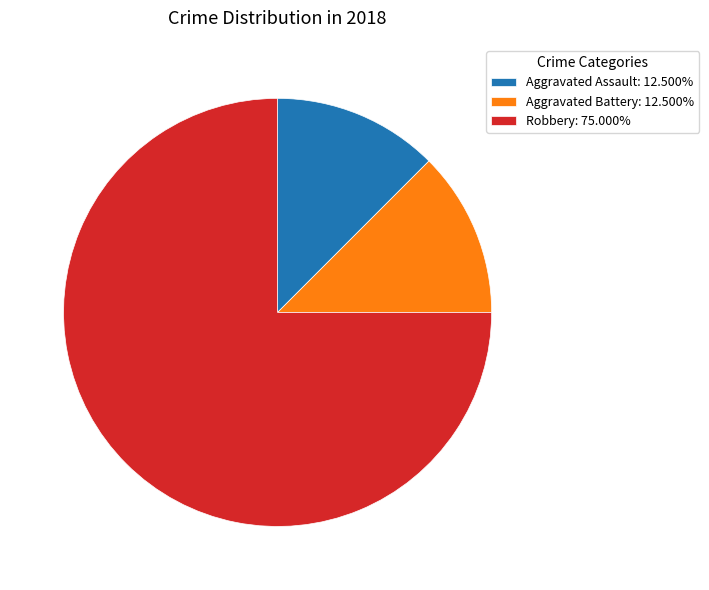

Is the sum of Aggravated Assault: 12.500% and Aggravated Battery: 12.500% greater than half?

No